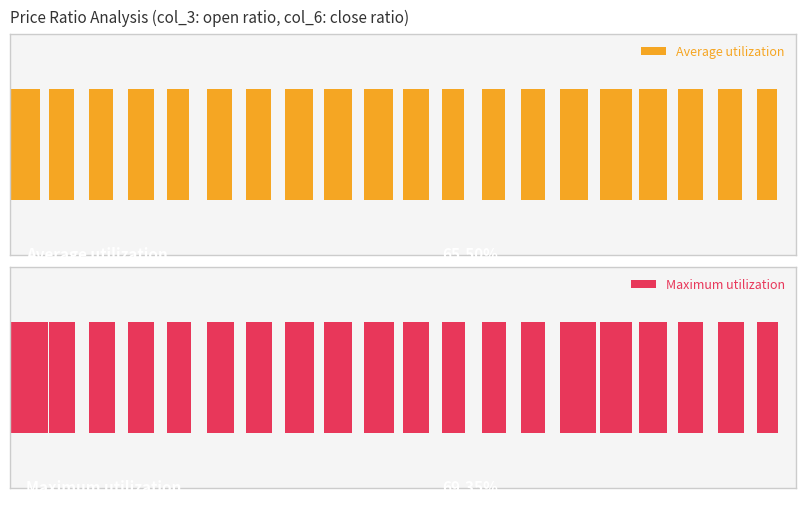

How many Average utilization values are between 0 and 1?

20